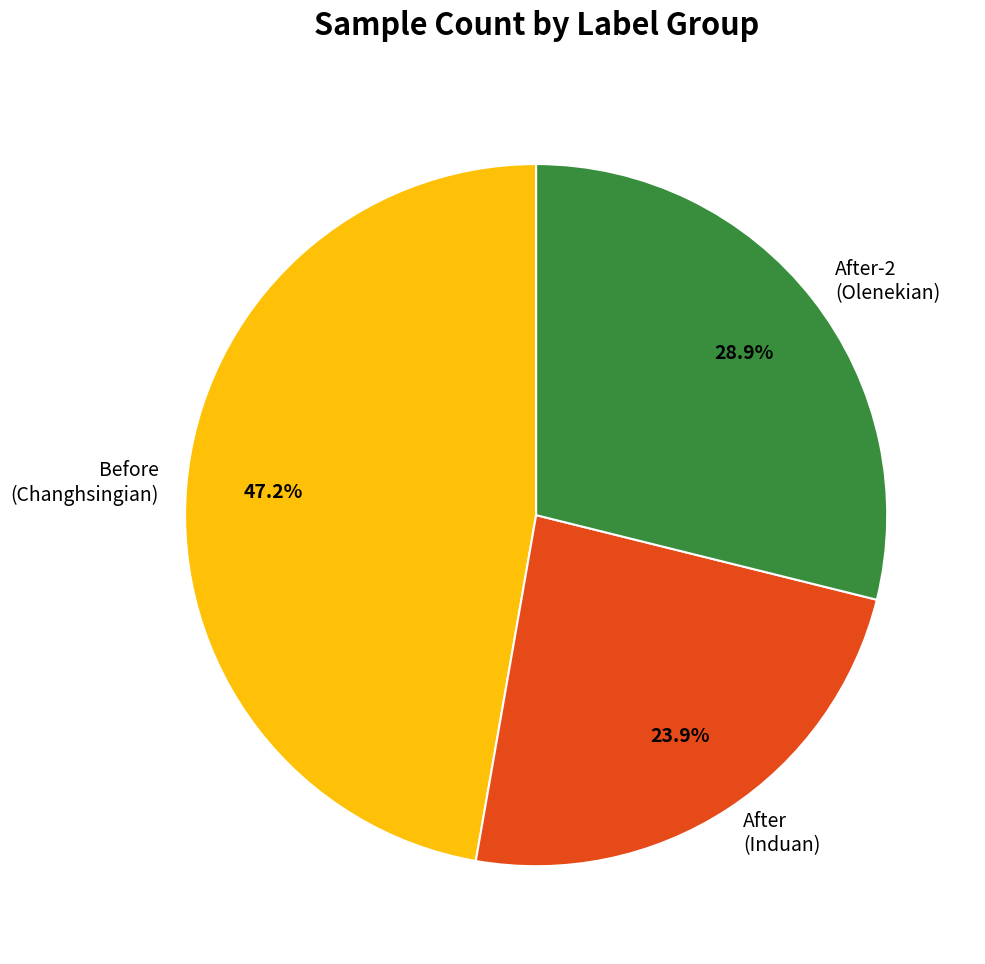

Between After (Induan) and After-2 (Olenekian), which is larger?

After-2 (Olenekian)